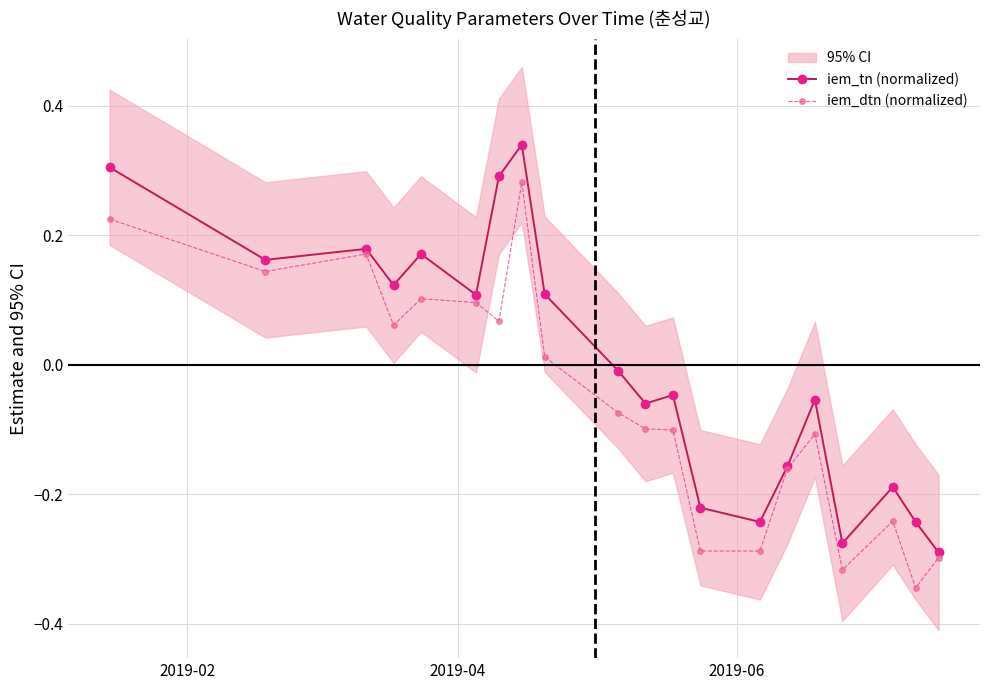

In iem_dtn (normalized), how many points are lower than both neighbors (excluding endpoints)?

5